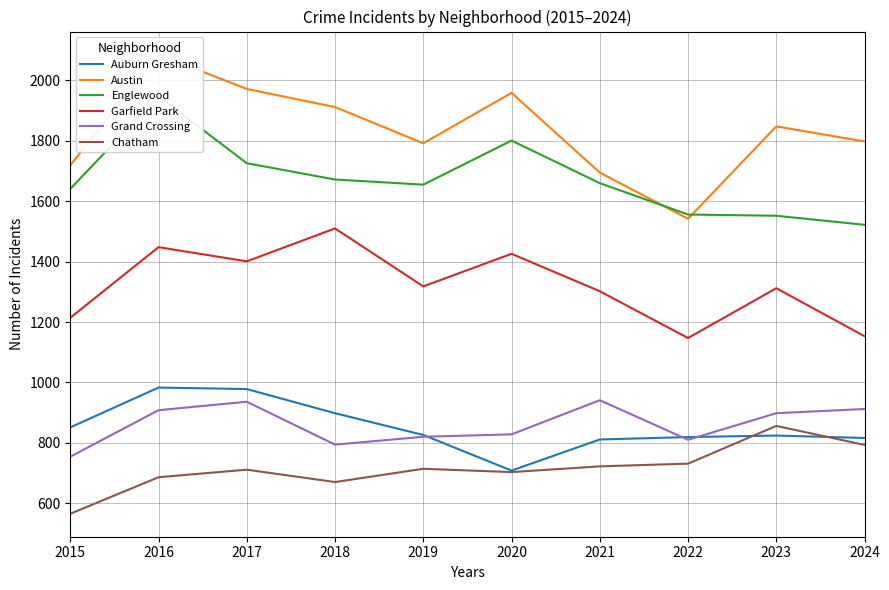

What are all the series names shown in the legend?

Auburn Gresham, Austin, Englewood, Garfield Park, Grand Crossing, Chatham